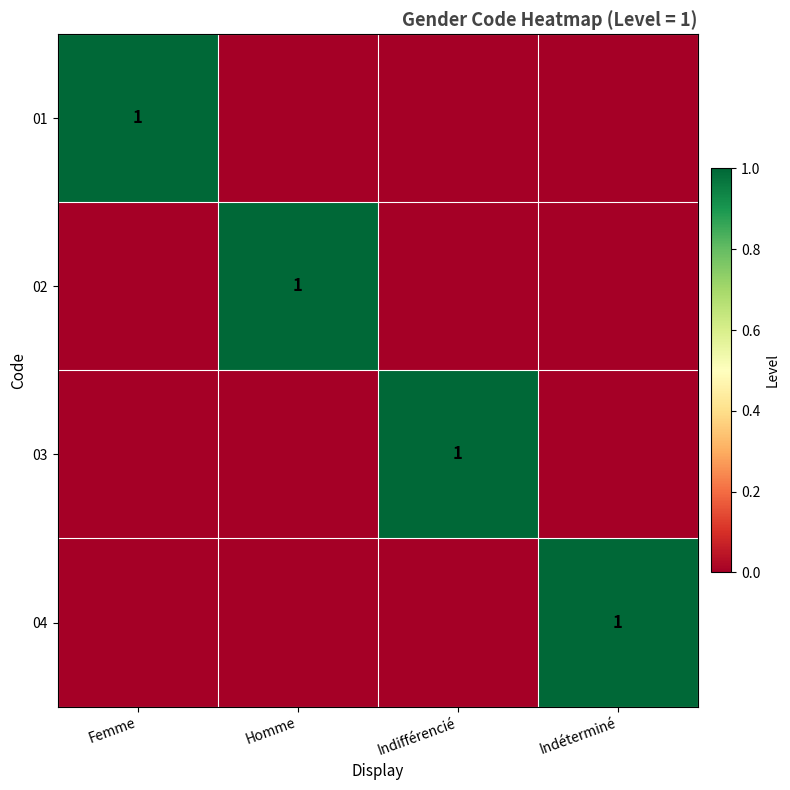

Is it true that 03 equals 1 at Indifférencié?

True